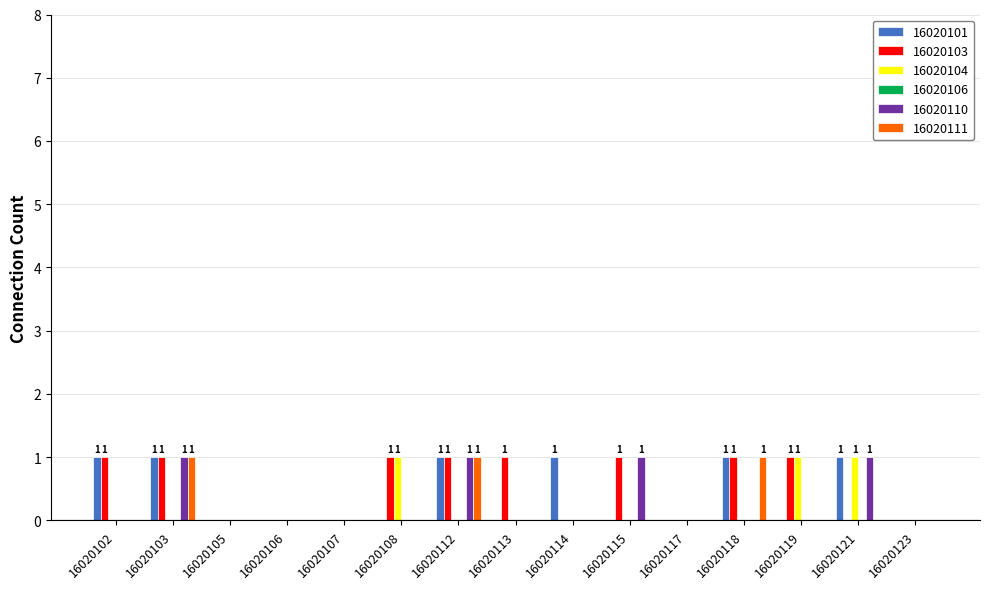

The 16020101 series shows 1 at 16020121. True or false?

True